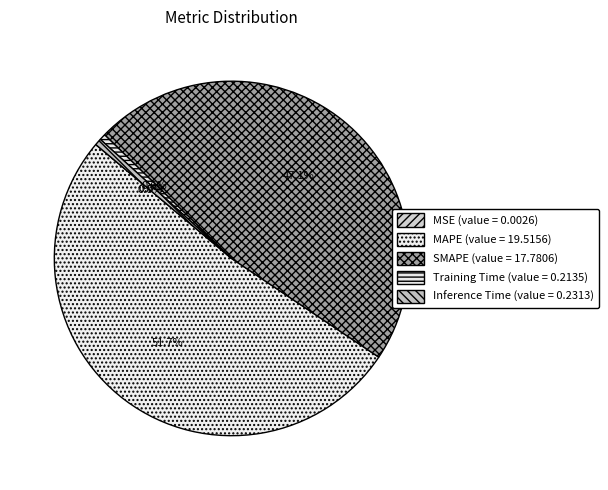

Is Inference Time the majority of the pie?

No